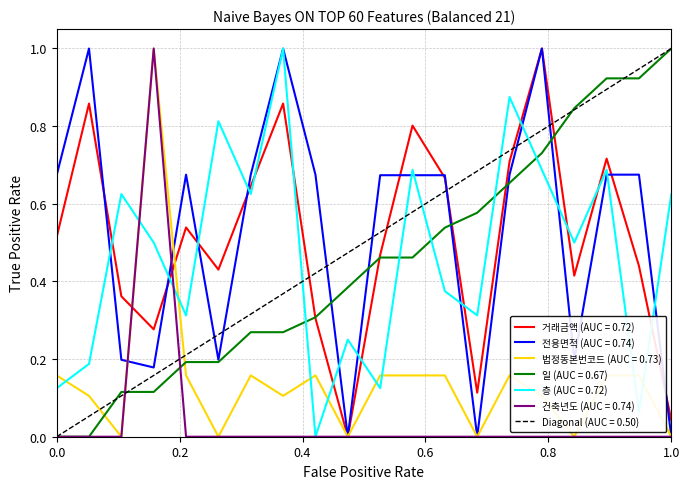

The value of 법정동본번코드 (AUC = 0.73) at 1.0 is 0.0. True or false?

True